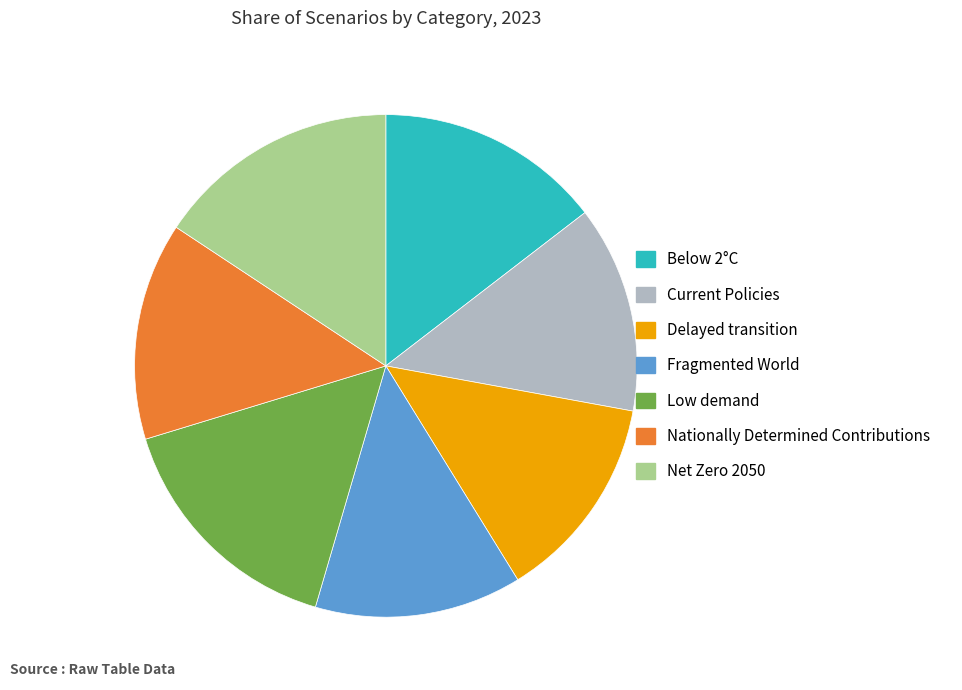

Which has a higher value, Below 2°C or Nationally Determined Contributions?

Below 2°C